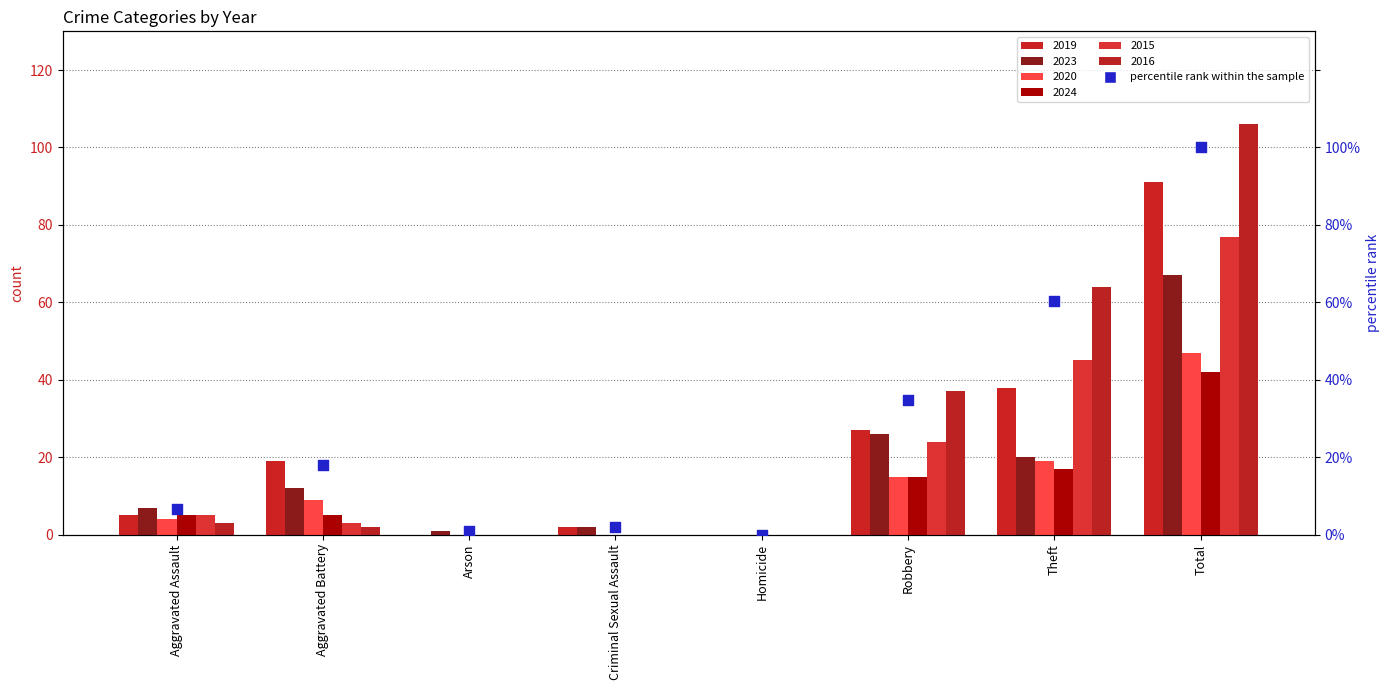

Approximately how many times larger is the value at Criminal Sexual Assault compared to Aggravated Assault?

0.3